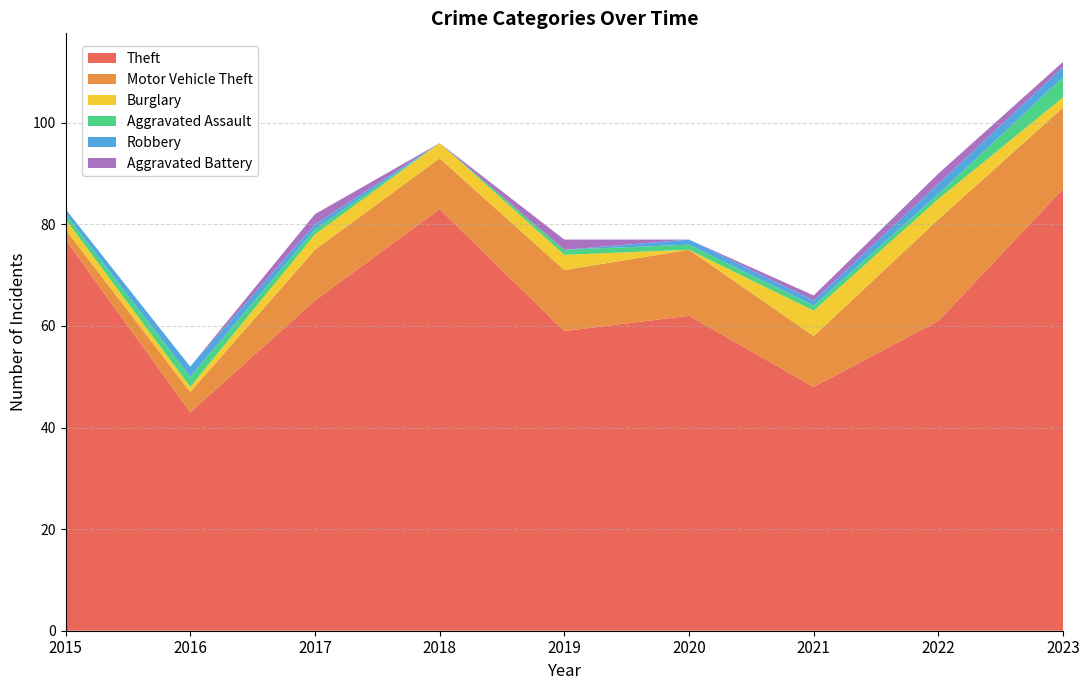

Reading right to left, transcribe all the data shown in this chart.

Theft: 2023=87	2022=61	2021=48	2020=62	2019=59	2018=83	2017=65	2016=43	2015=77
Motor Vehicle Theft: 2023=16	2022=20	2021=10	2020=13	2019=12	2018=10	2017=10	2016=4	2015=2
Burglary: 2023=2	2022=4	2021=5	2020=0	2019=3	2018=3	2017=3	2016=1	2015=2
Aggravated Assault: 2023=4	2022=1	2021=1	2020=1	2019=1	2018=0	2017=1	2016=2	2015=1
Robbery: 2023=2	2022=2	2021=1	2020=1	2019=0	2018=0	2017=1	2016=2	2015=1
Aggravated Battery: 2023=1	2022=2	2021=1	2020=0	2019=2	2018=0	2017=2	2016=0	2015=0